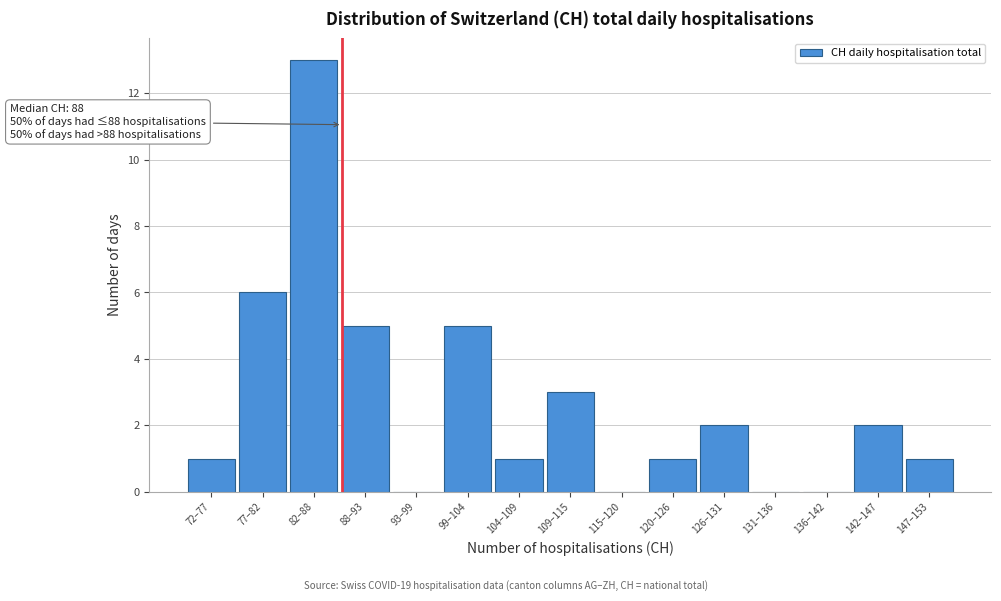

Reading left to right, what are all the values shown in this chart?

72–77=1	77–82=6	82–88=13	88–93=5	93–99=0	99–104=5	104–109=1	109–115=3	115–120=0	120–126=1	126–131=2	131–136=0	136–142=0	142–147=2	147–153=1